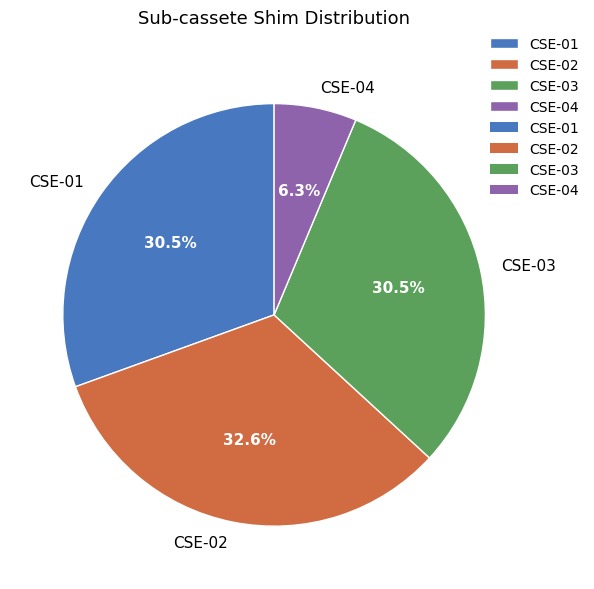

What portion of the pie excludes CSE-03?

69.5%